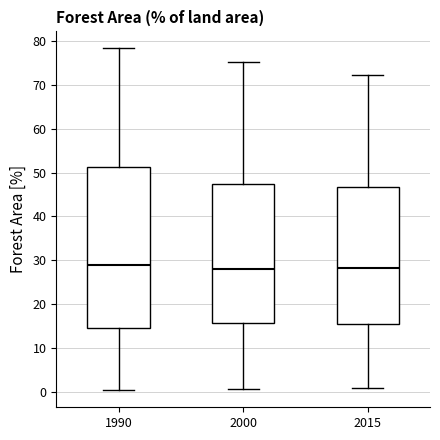

Comparing the boxes themselves (not the whiskers), which one is the tallest?

1990